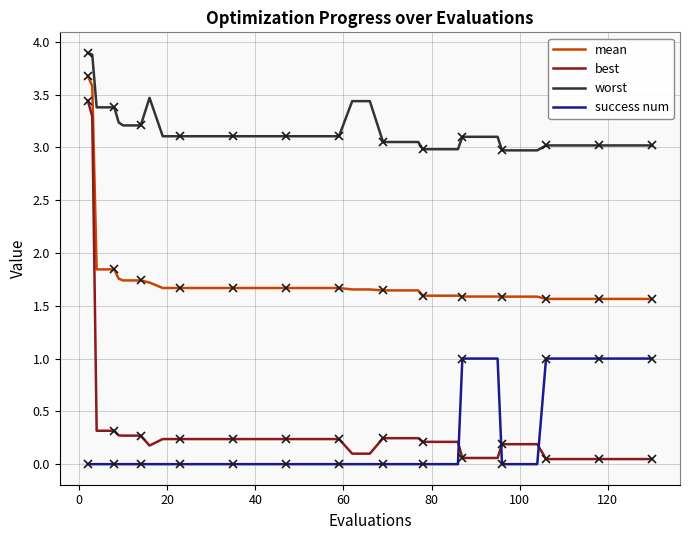

Does the chart have visible grid lines?

Yes